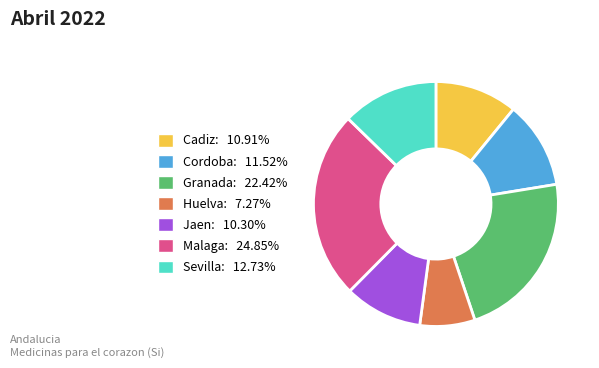

Rank the categories by value from lowest to highest.

Huelva, Jaen, Cadiz, Cordoba, Sevilla, Granada, Malaga